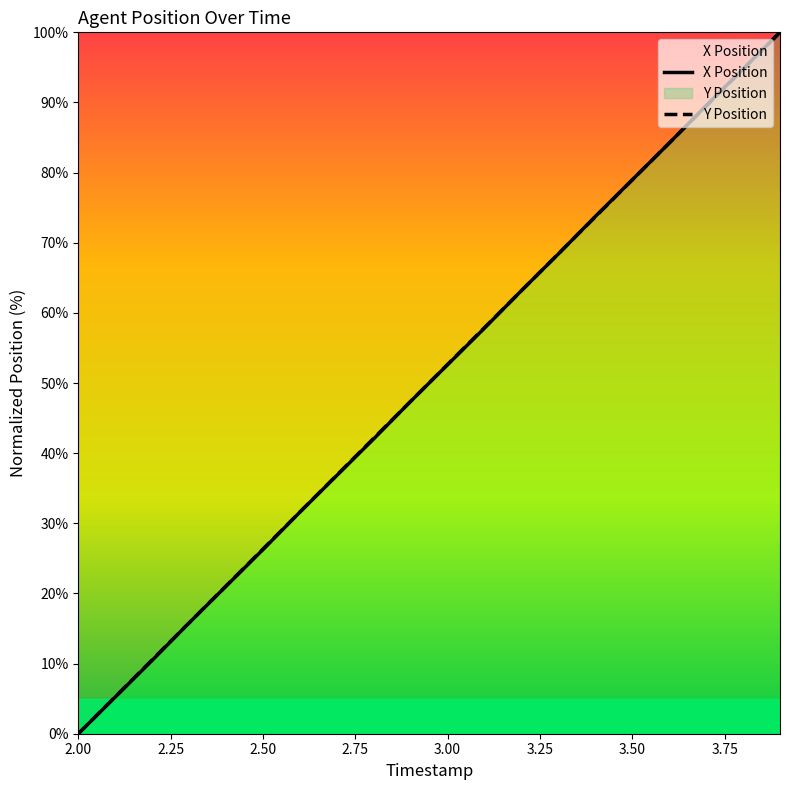

What are all the series names shown in the legend?

X Position, Y Position